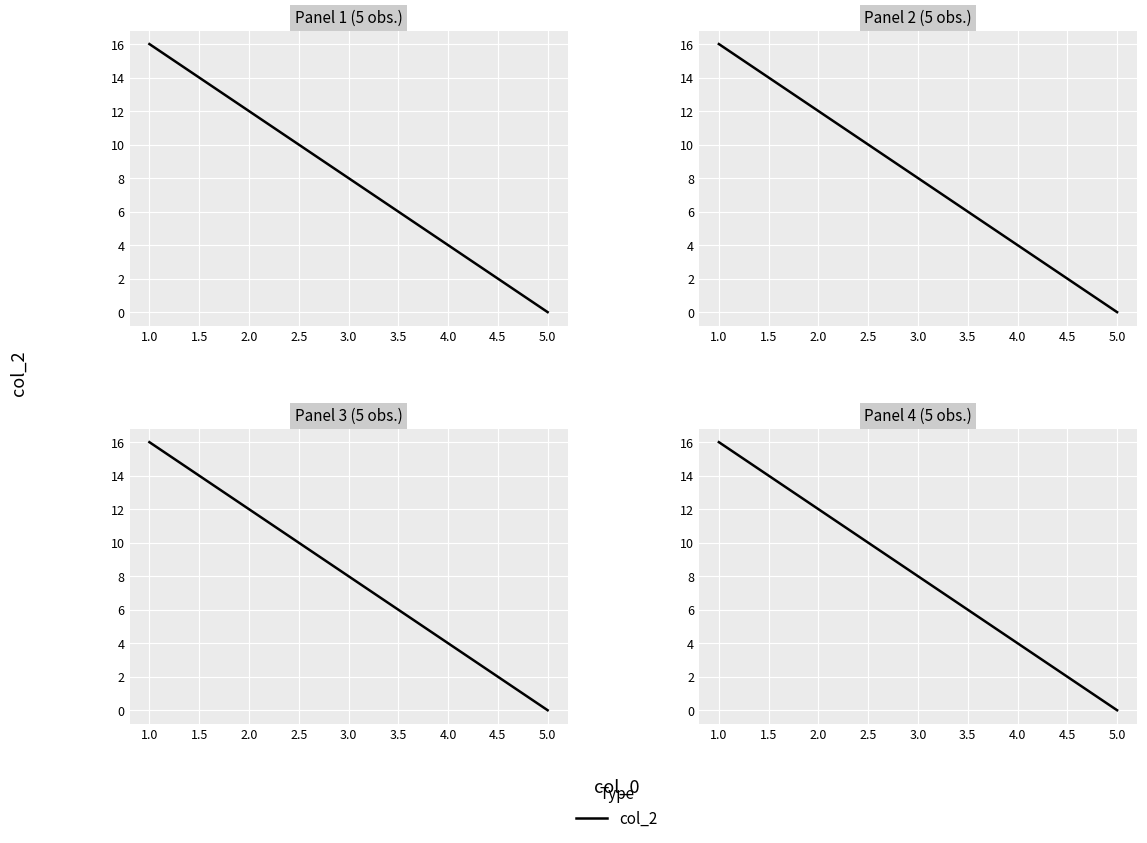

What is the greatest value displayed?

16